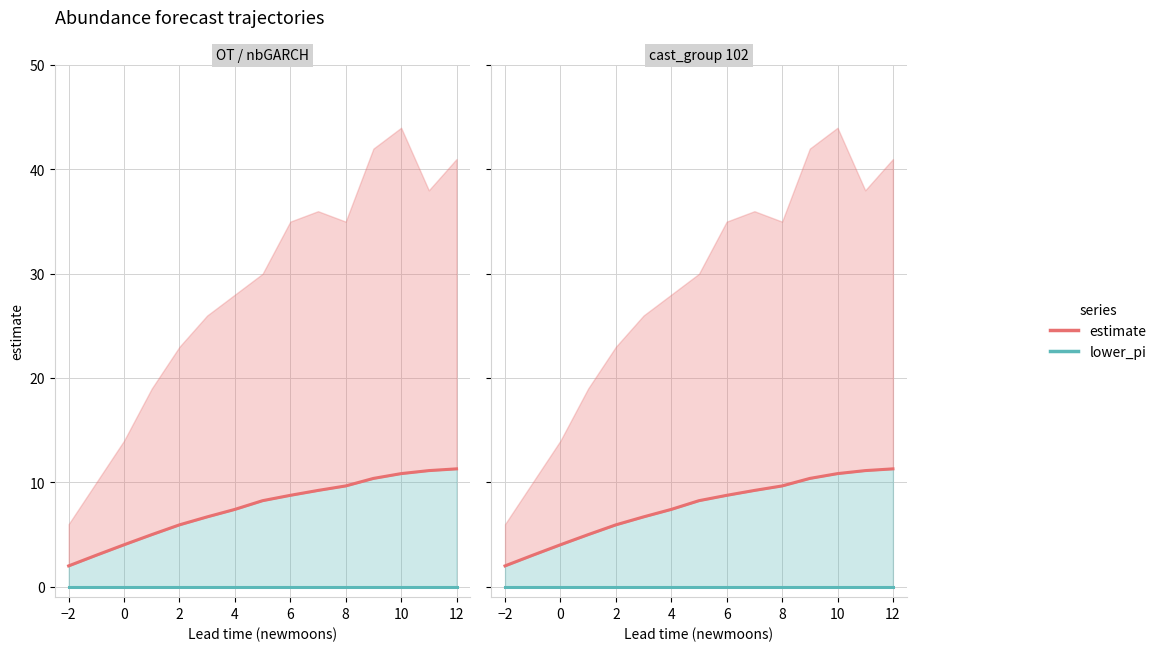

At how many categories does at least one series exceed 0?

15